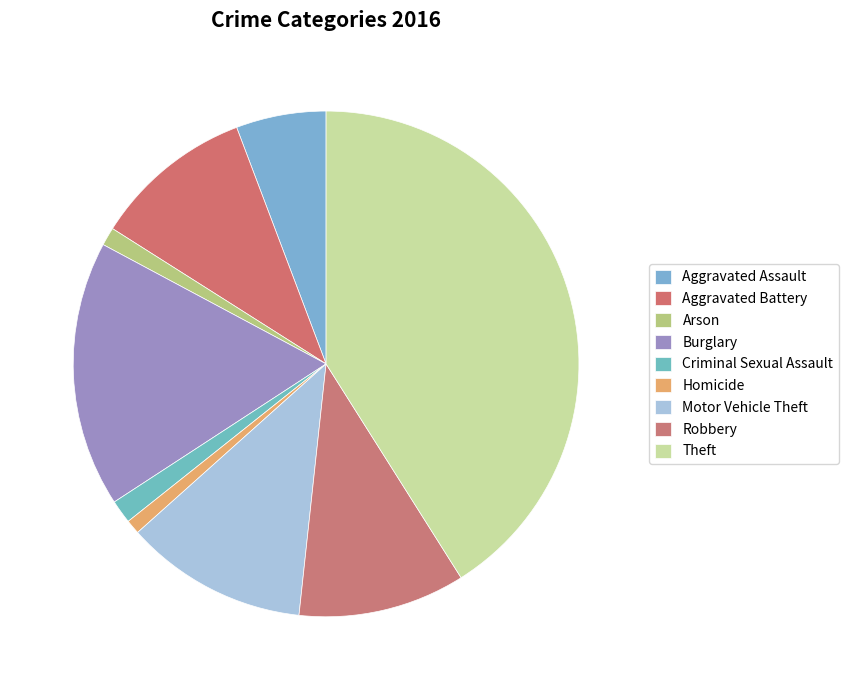

Is there a majority slice in this chart?

No